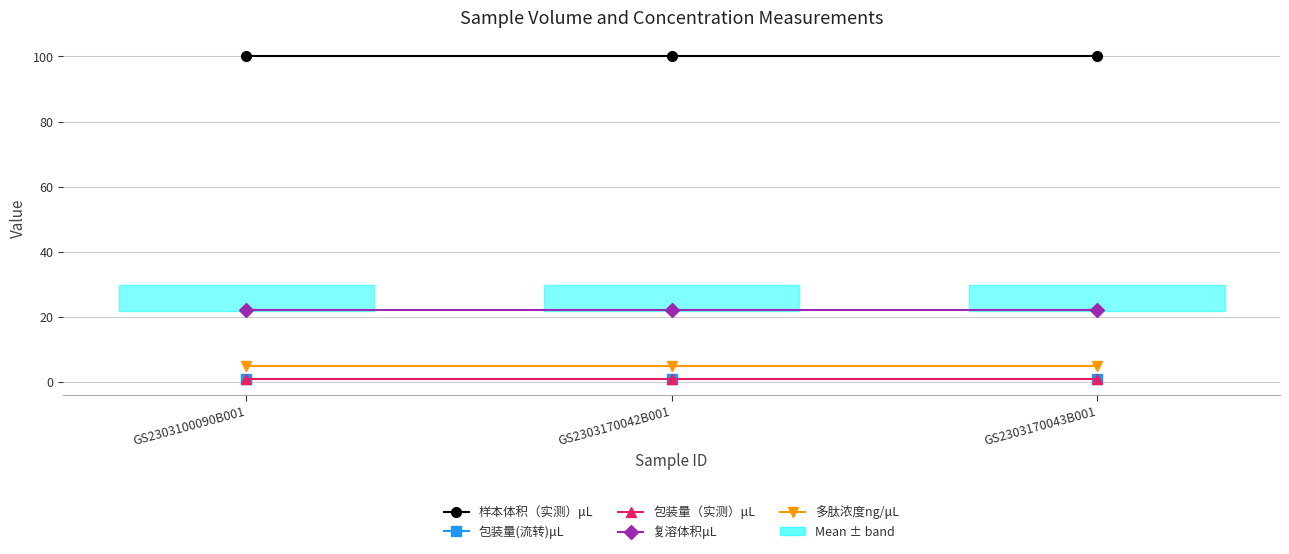

Read the 样本体积（实测）μL value at GS2303170042B001.

100